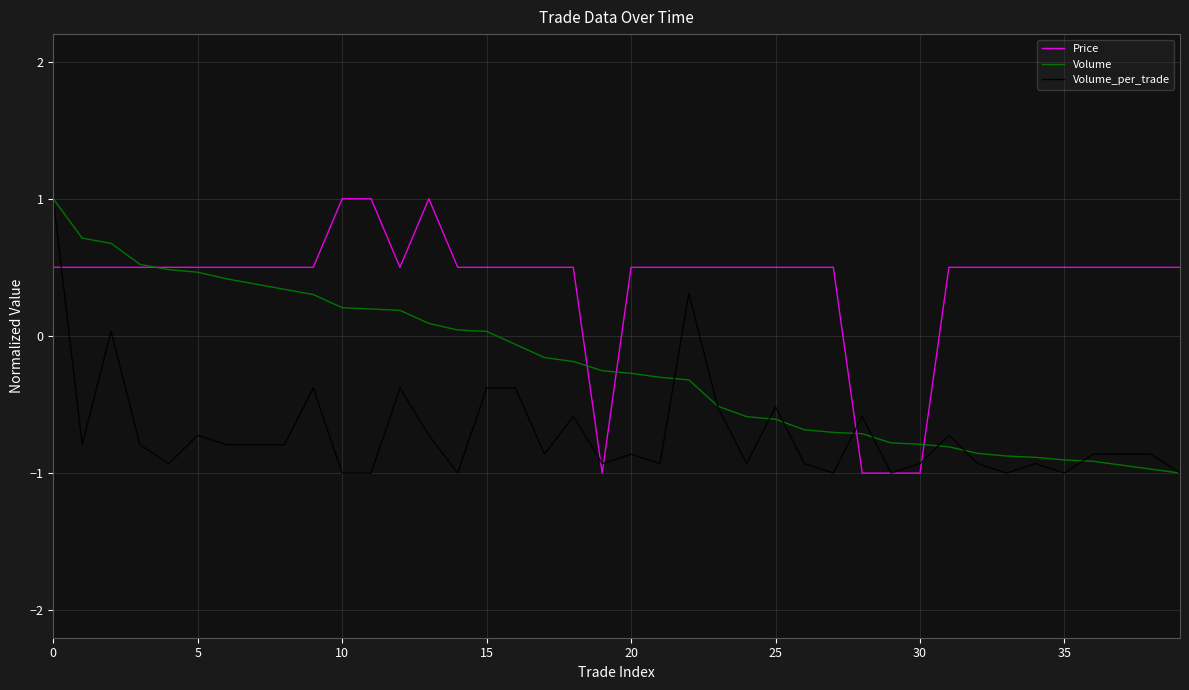

What is the lowest value of the Price series?

-1.0